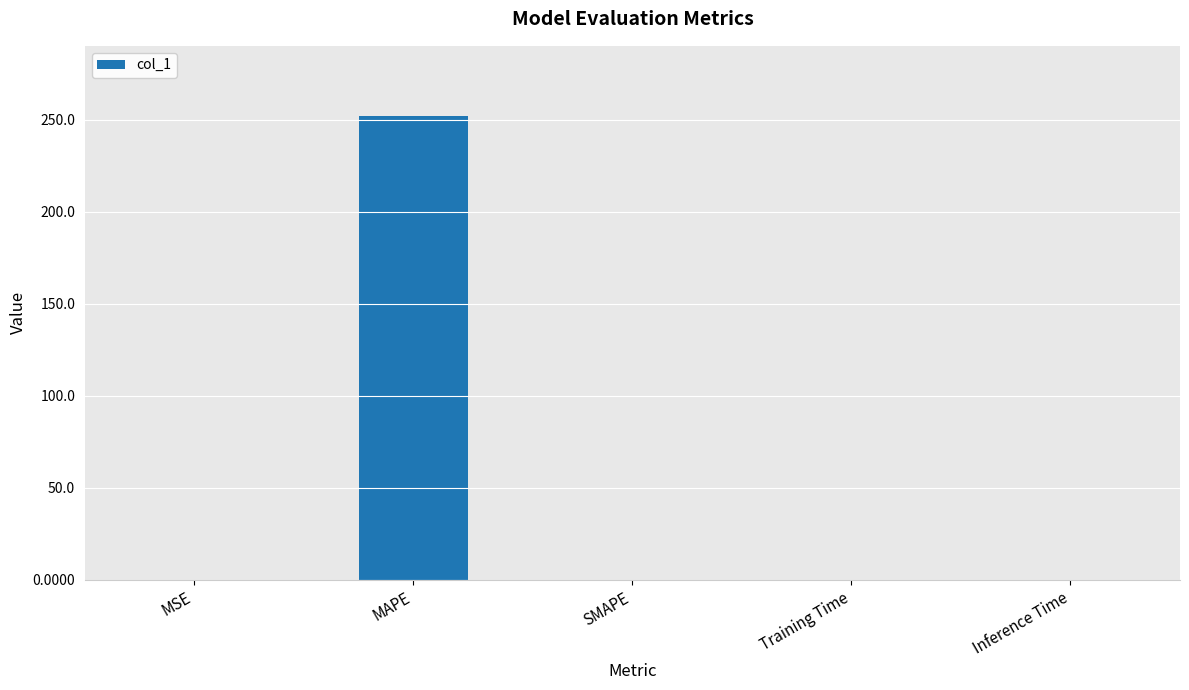

What is the sum of all values?

252.5